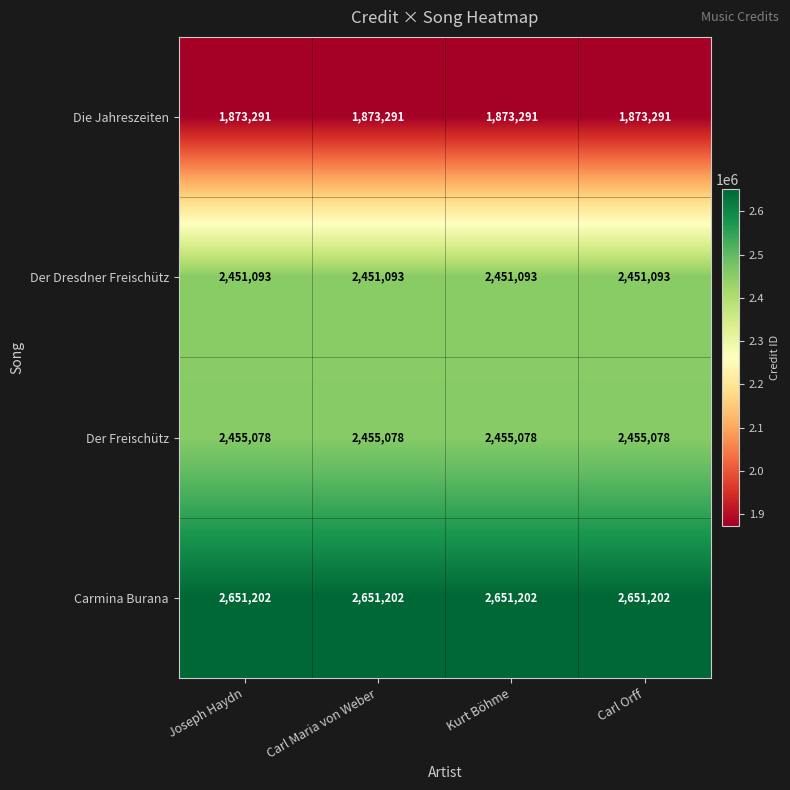

List the series in order of their peak value, highest first.

Carmina Burana, Der Freischütz, Der Dresdner Freischütz, Die Jahreszeiten